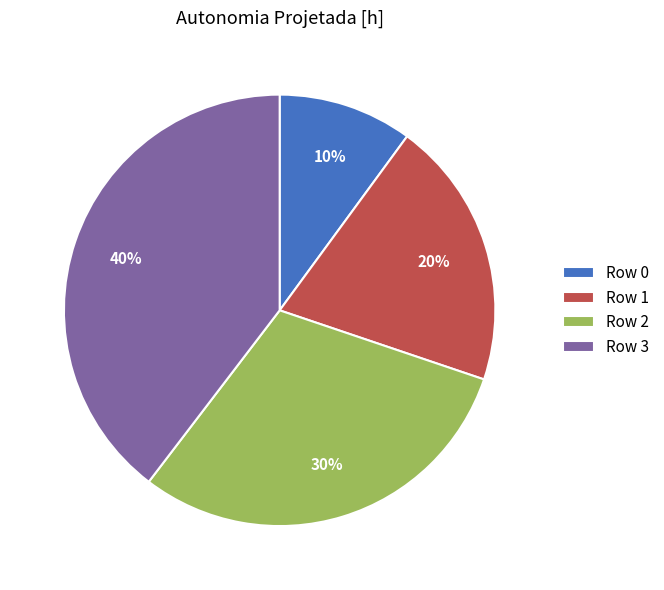

To the nearest percent, what is the combined percentage of Row 1 and Row 2?

50%